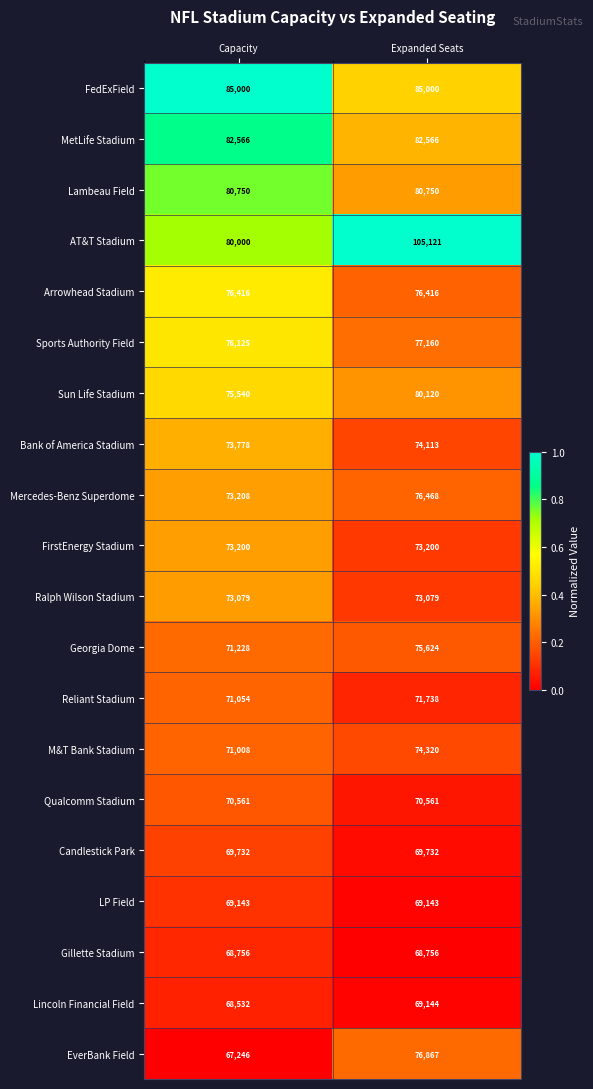

Rank the series by their maximum value, from highest to lowest.

AT&T Stadium, FedExField, MetLife Stadium, Lambeau Field, Sun Life Stadium, Sports Authority Field, EverBank Field, Mercedes-Benz Superdome, Arrowhead Stadium, Georgia Dome, M&T Bank Stadium, Bank of America Stadium, FirstEnergy Stadium, Ralph Wilson Stadium, Reliant Stadium, Qualcomm Stadium, Candlestick Park, Lincoln Financial Field, LP Field, Gillette Stadium